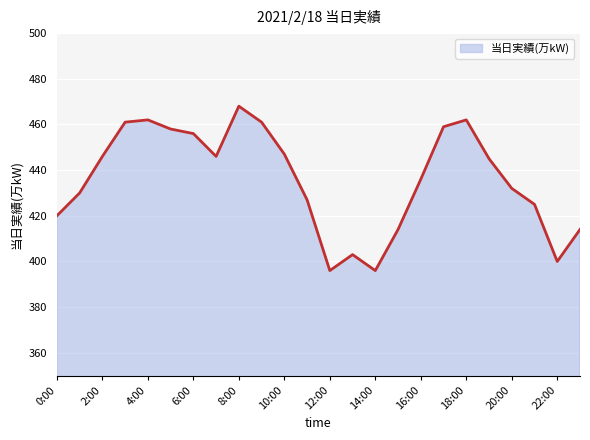

What is the minimum value shown in the chart?

396